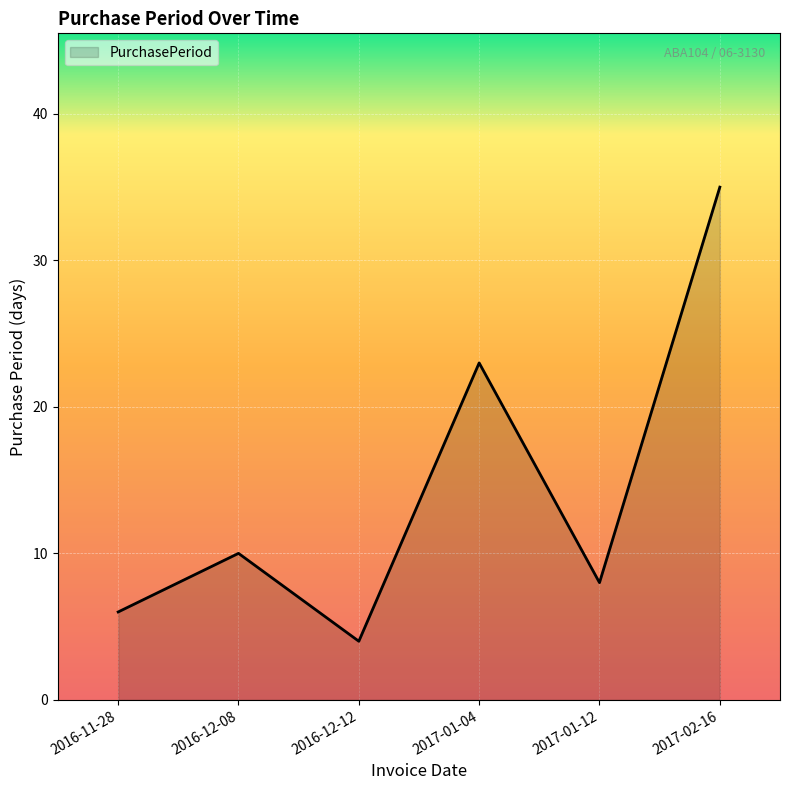

What is the greatest value displayed?

35